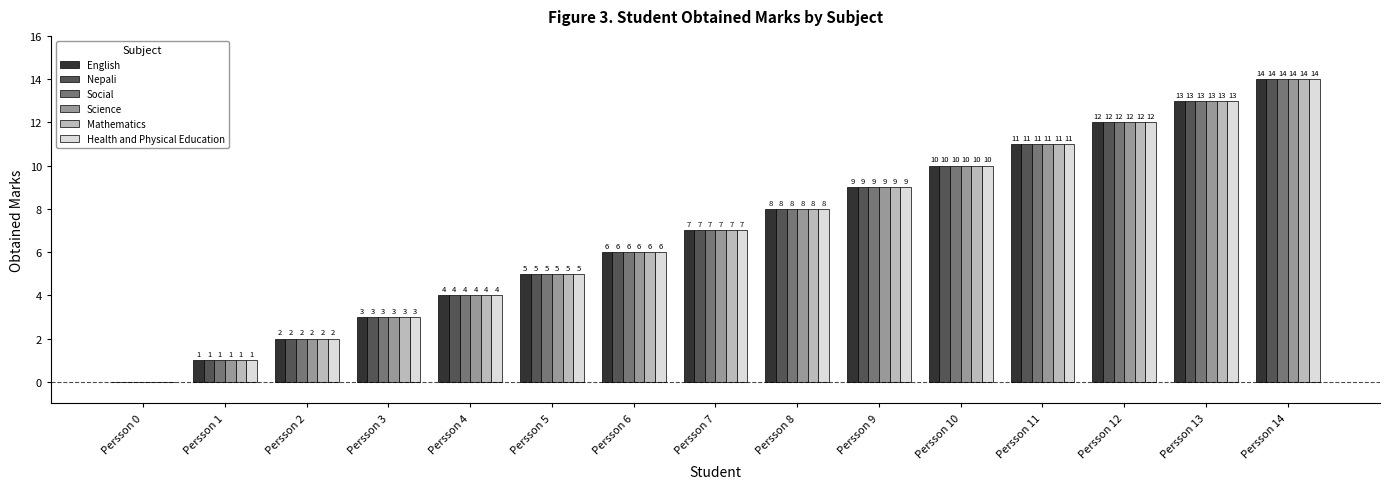

What is the sum of all Health and Physical Education values?

105